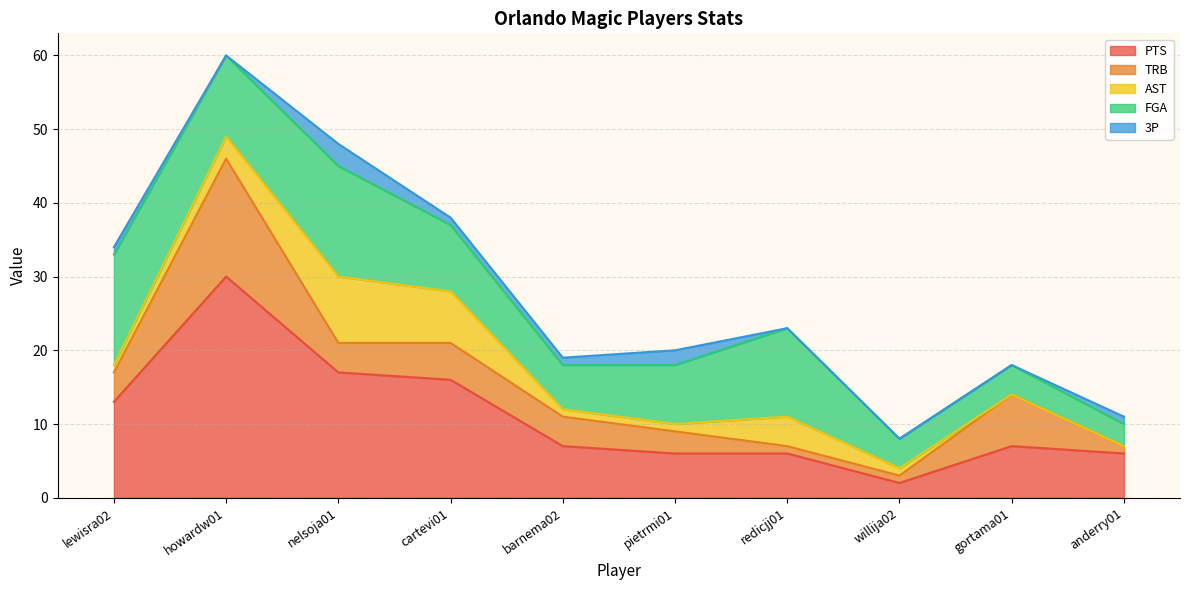

What is the label of the 3rd point from the left?

nelsoja01